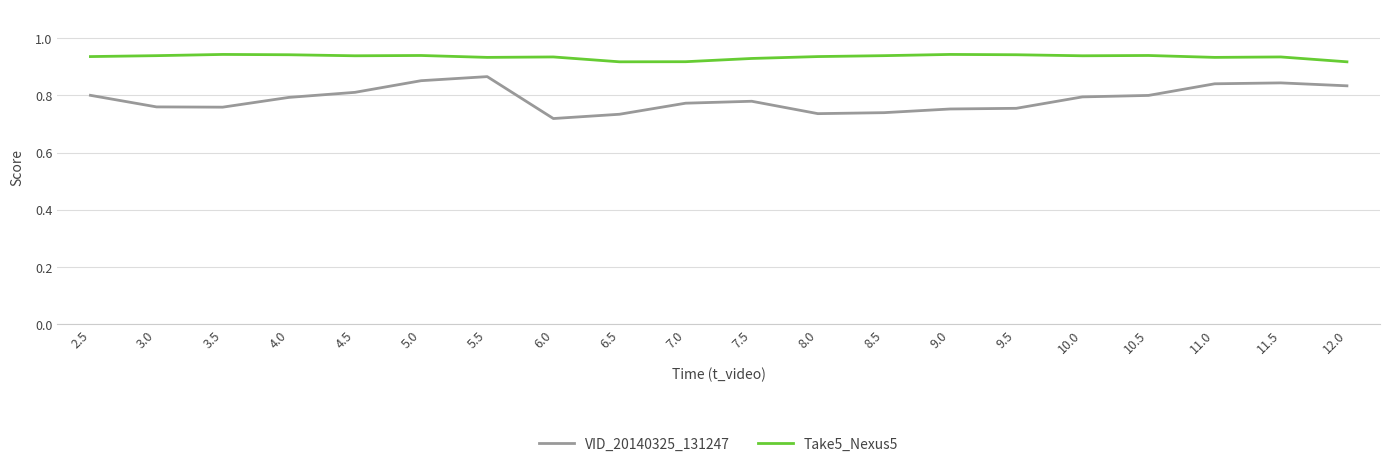

At which label does VID_20140325_131247 reach its minimum?

6.0